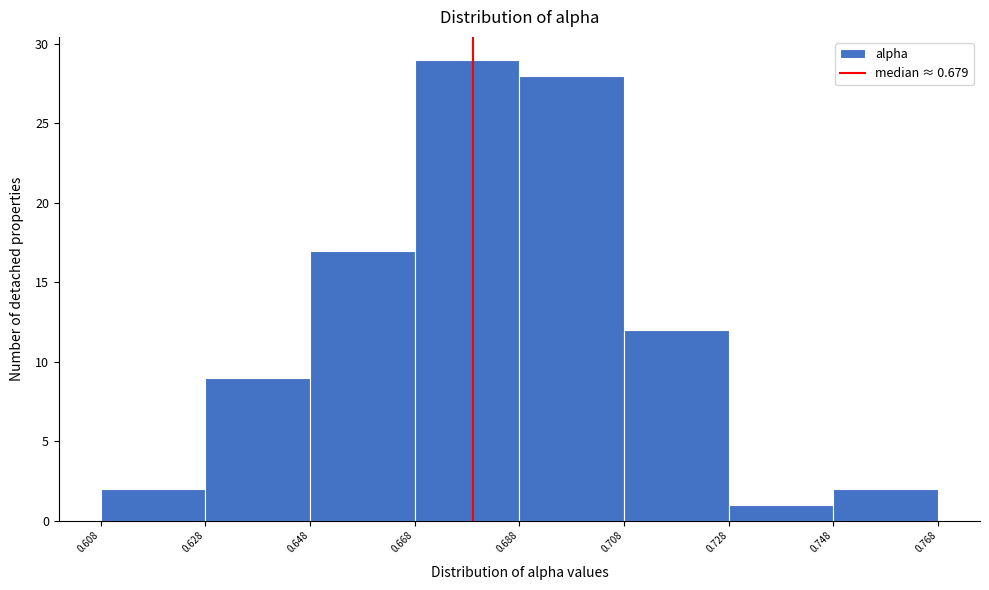

Which range on the x-axis has the tallest bar?

0.668 to 0.688